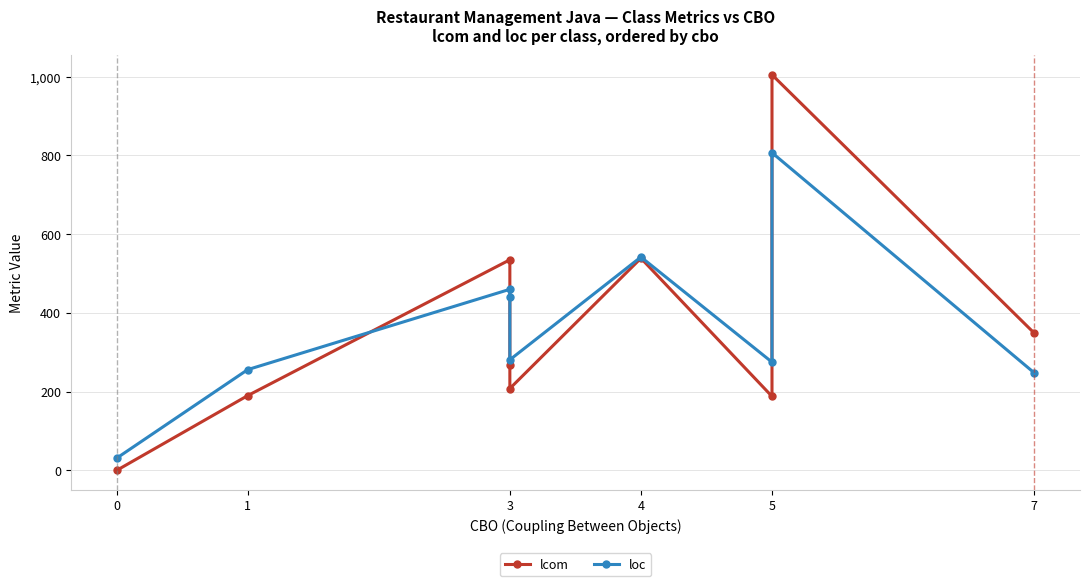

What is the approximate value of loc at 3, to the nearest 100?

500